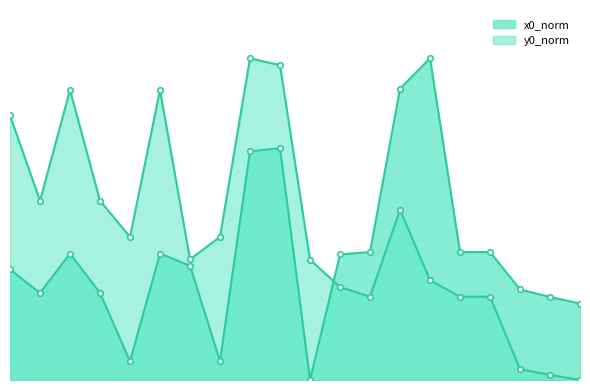

At how many categories does at least one series exceed 3?

20